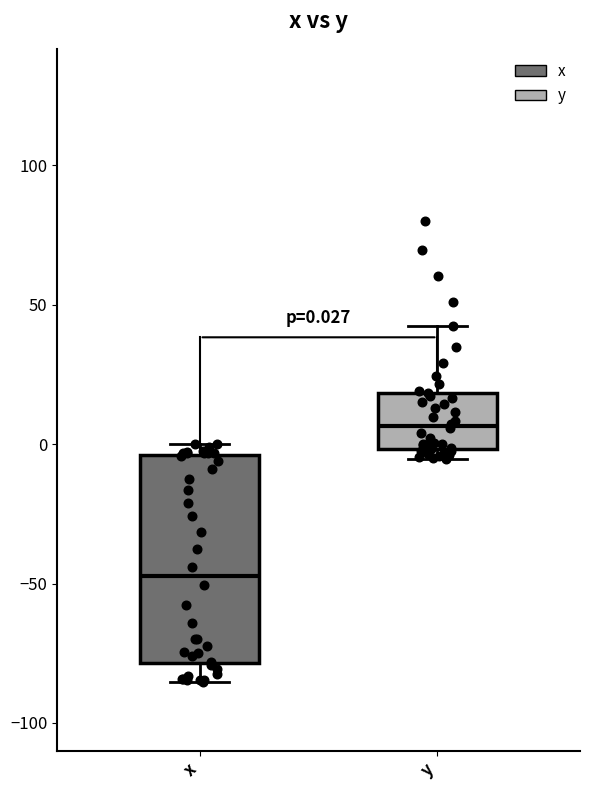

Which box's median line is the highest?

y